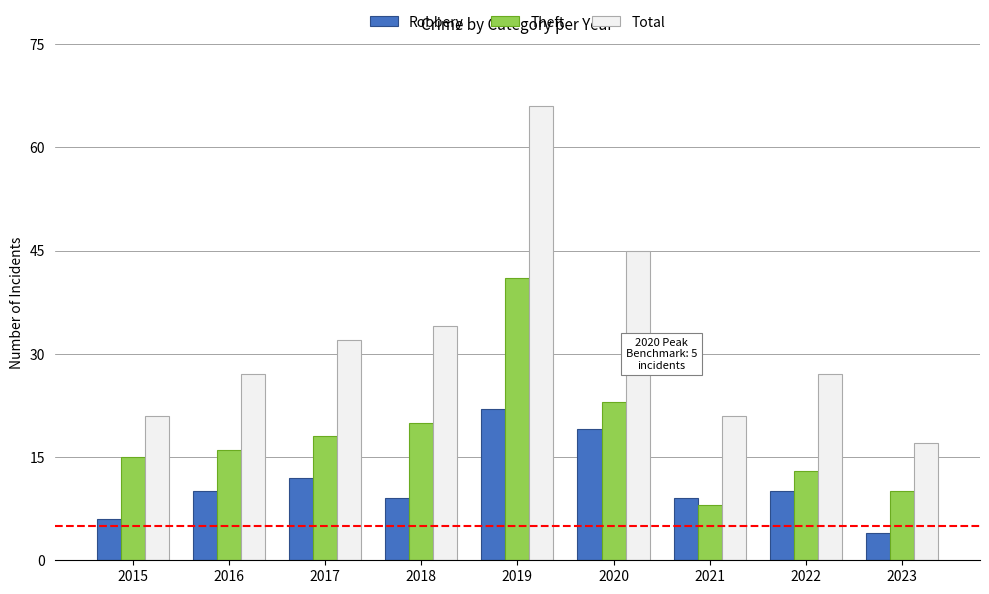

The value of Total at 2022 is 48. True or false?

False